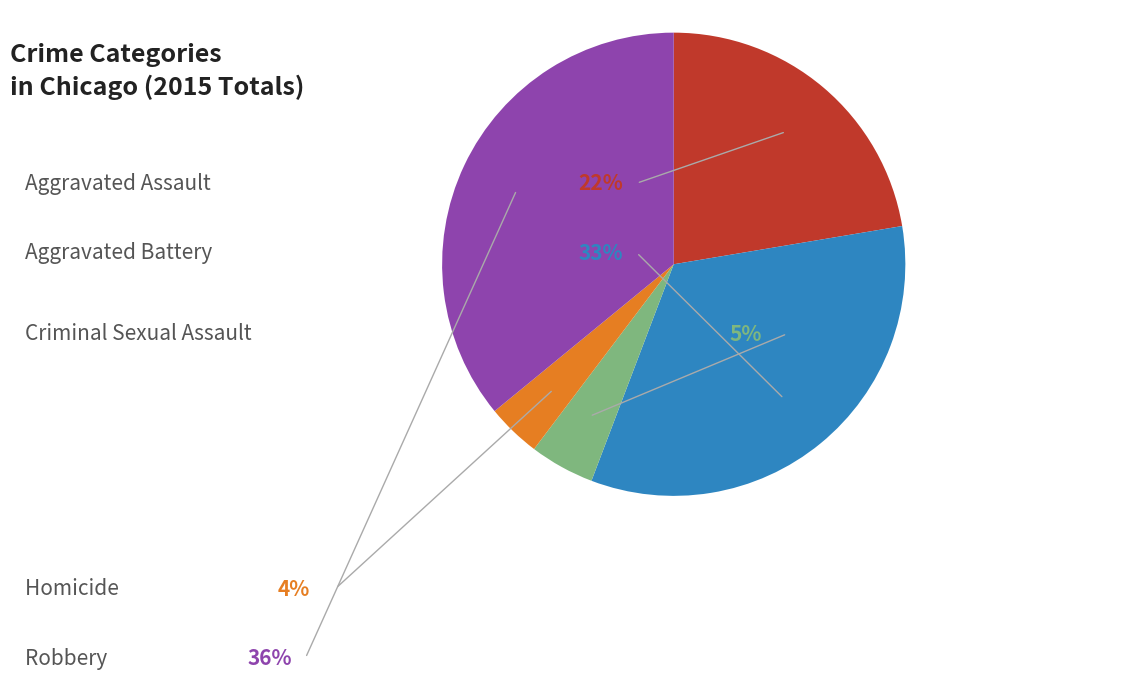

To the nearest percent, what is the difference between the Homicide and Robbery slice percentages?

32%